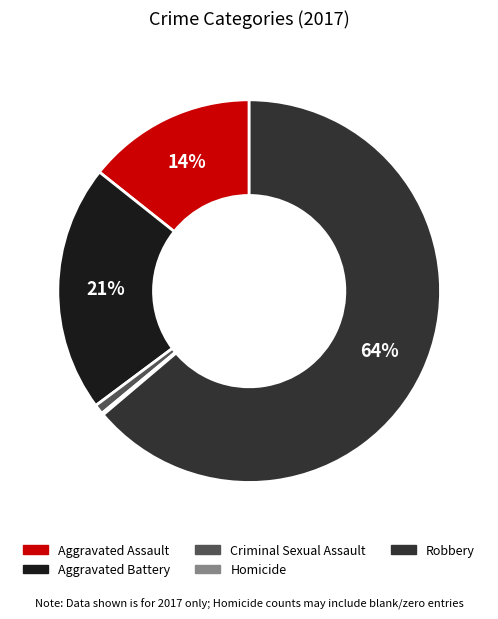

What is the majority slice?

Robbery